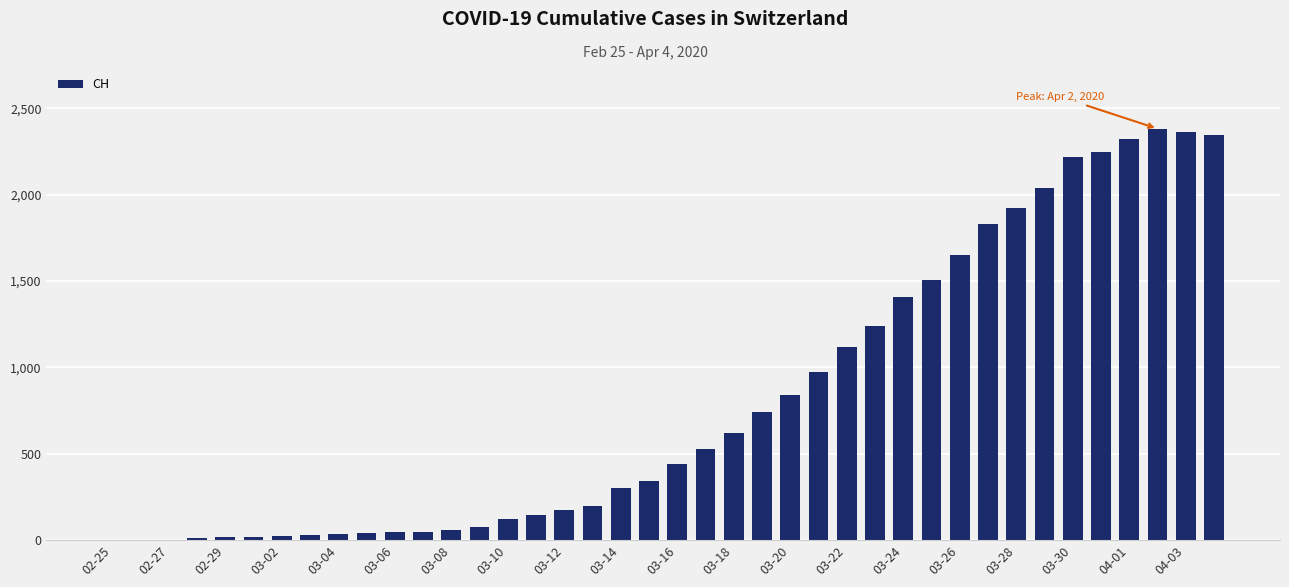

What is the maximum value shown in the chart?

2381